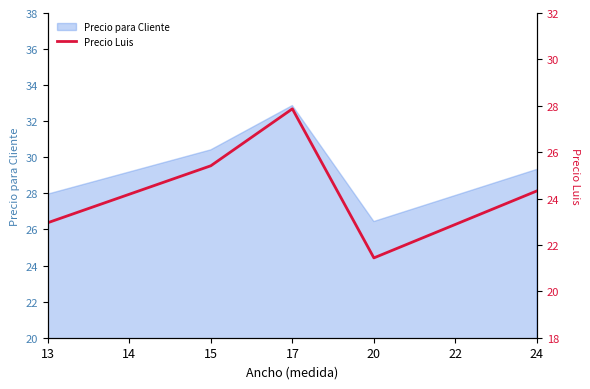

Between 15 and 22, which is larger?

15